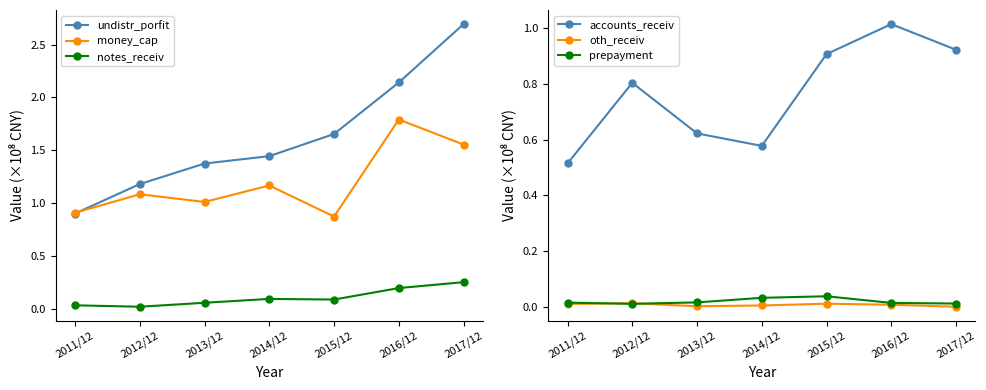

What is the difference between the undistr_porfit values at 2014/12 and 2013/12?

0.1